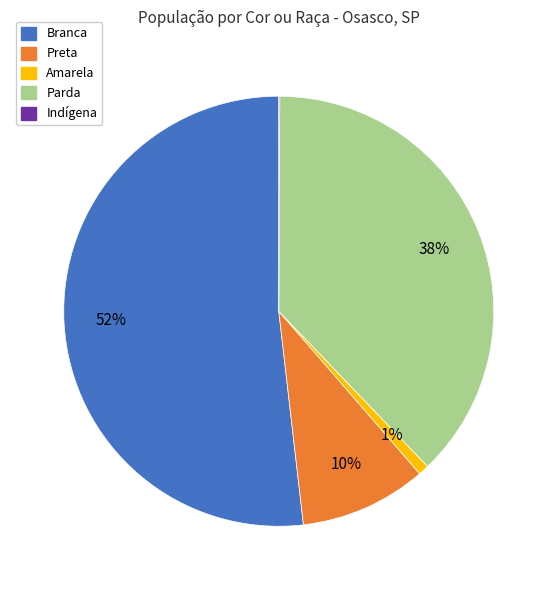

Is the sum of Amarela and Branca greater than half?

Yes